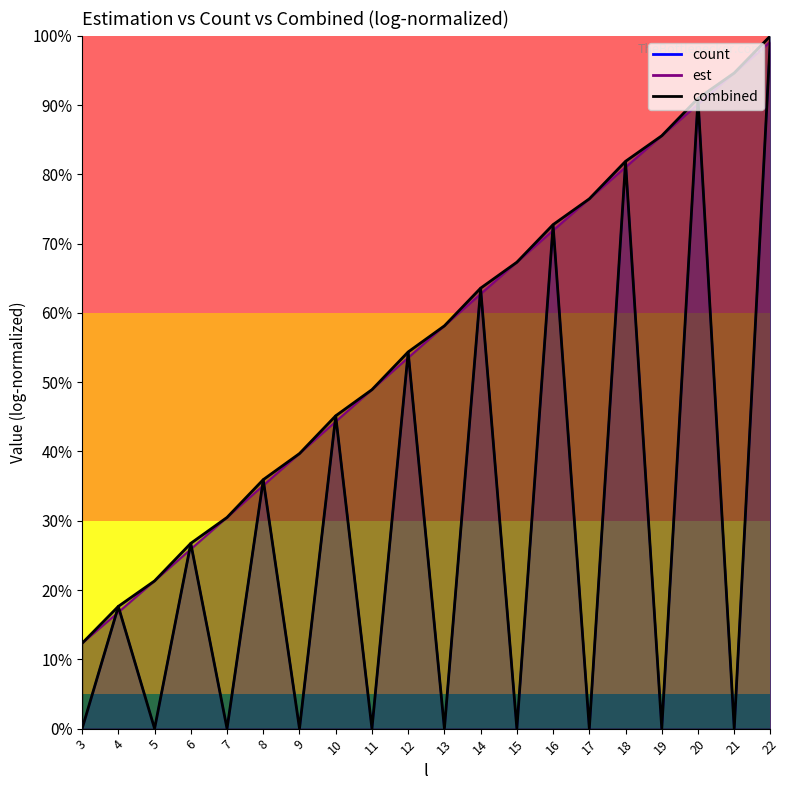

Which label corresponds to the largest value in the chart?

22